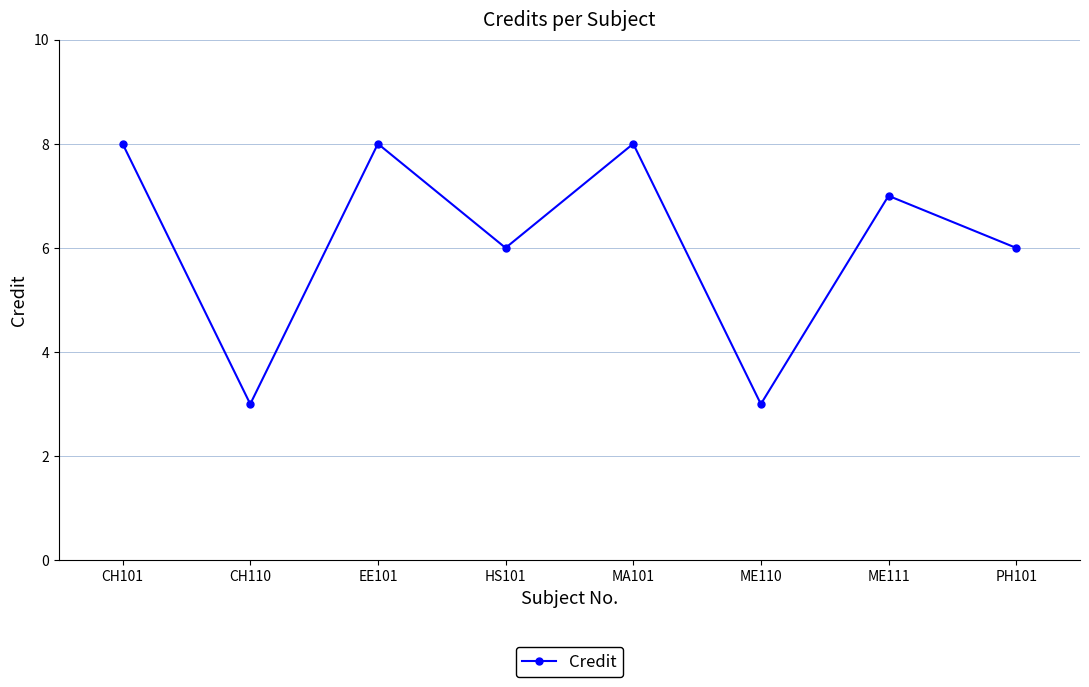

The chart shows a value of 3 at ME111. True or false?

False